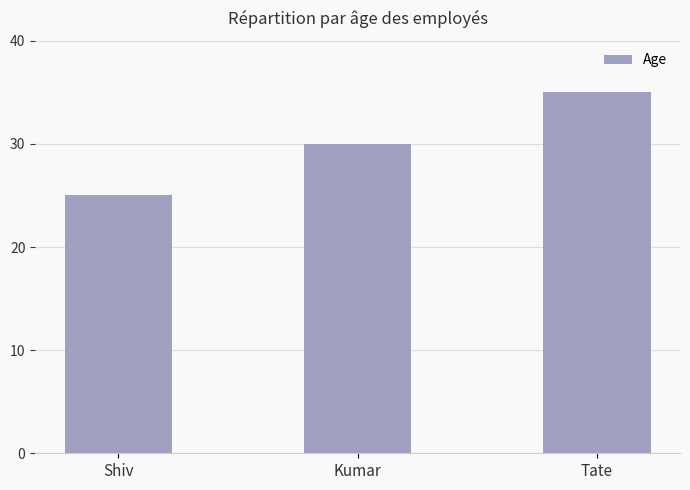

How many series are shown in this chart?

1